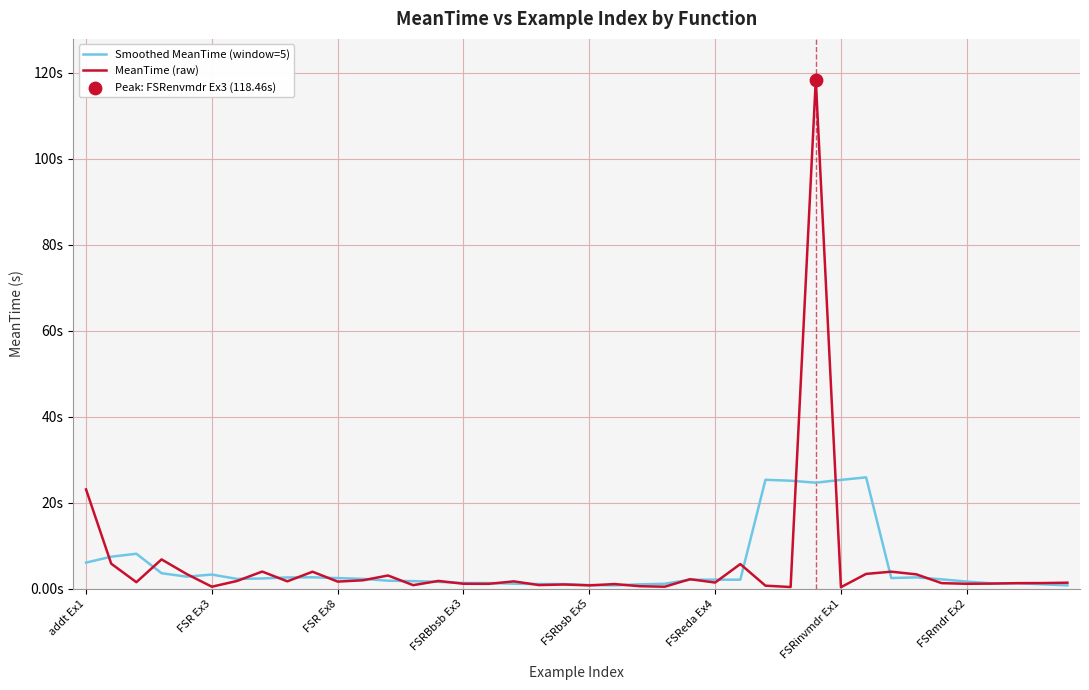

Does the chart have visible grid lines?

Yes